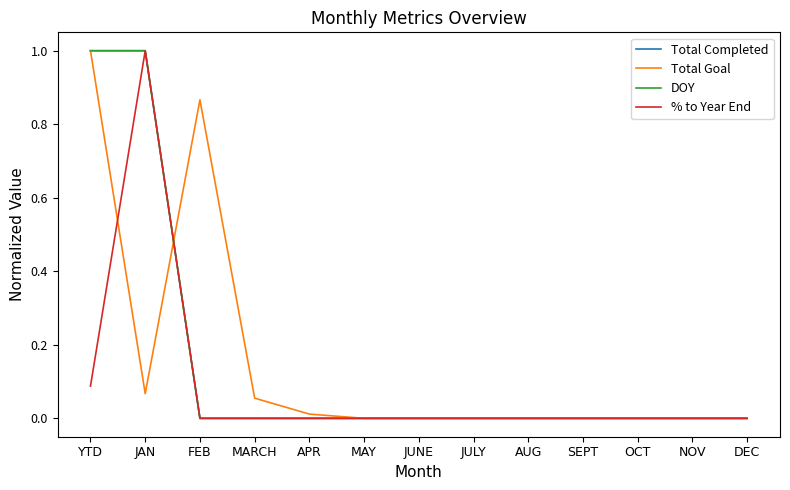

What is the label of the 9th point from the left?

AUG